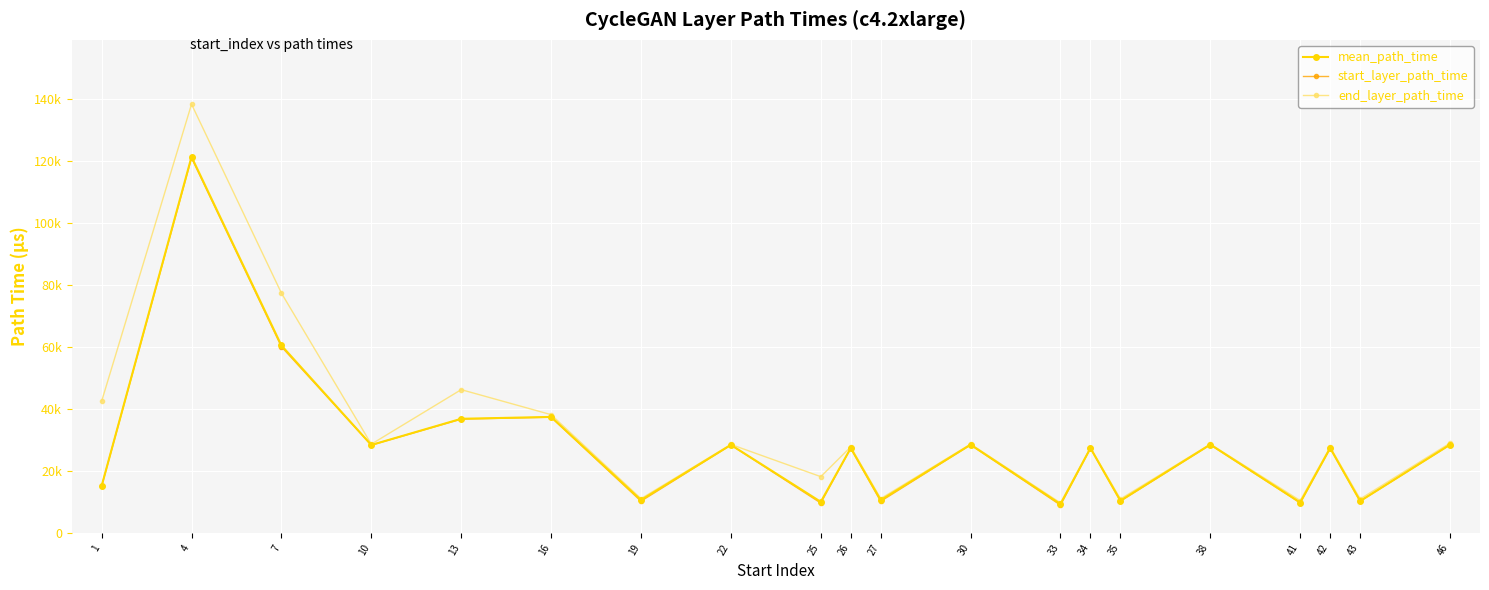

Does the chart have visible grid lines?

Yes